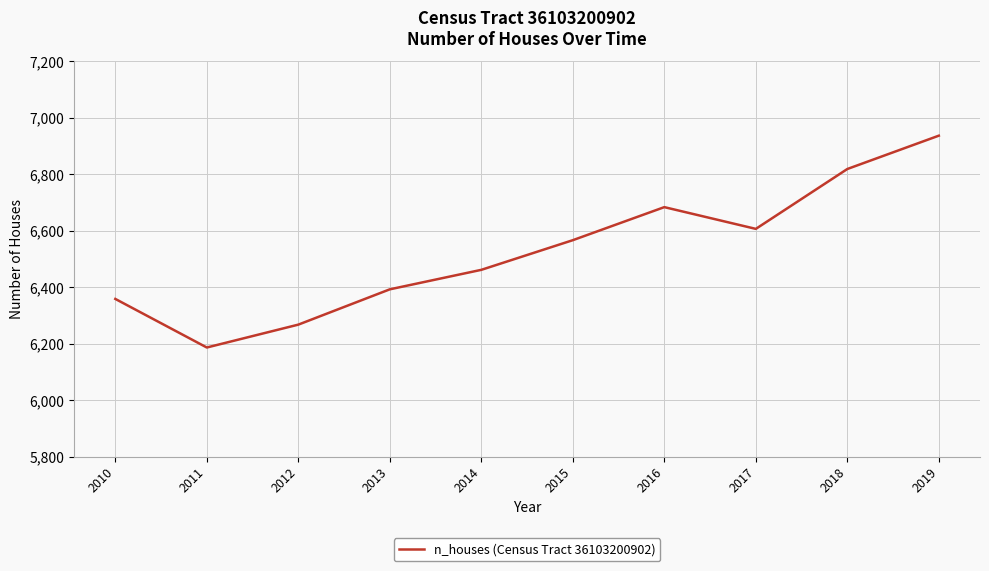

Rank the categories by value from lowest to highest.

2011, 2012, 2010, 2013, 2014, 2015, 2017, 2016, 2018, 2019